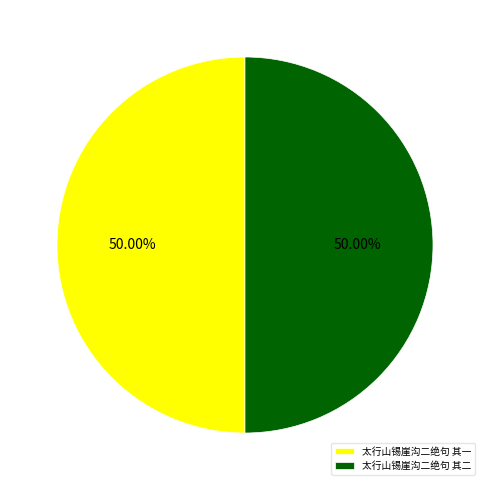

To the nearest percent, what is the average slice percentage?

50%